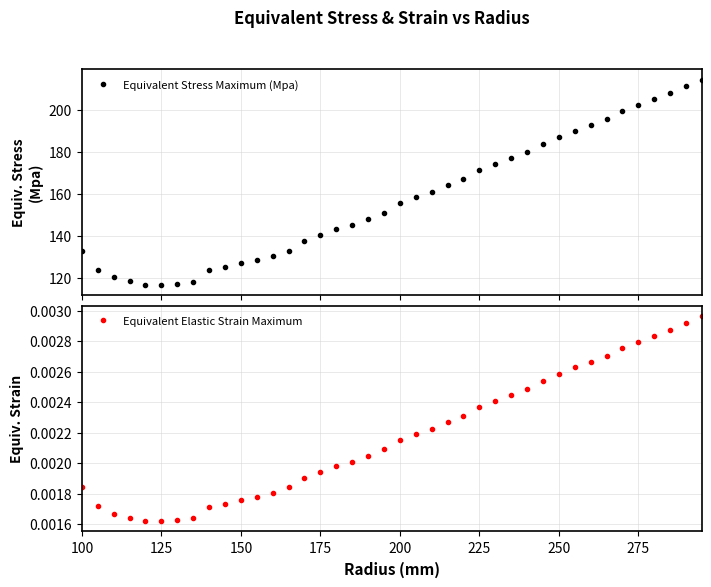

True or false: Equivalent Stress Maximum (Mpa) has more than 2 points higher than both neighbors.

False